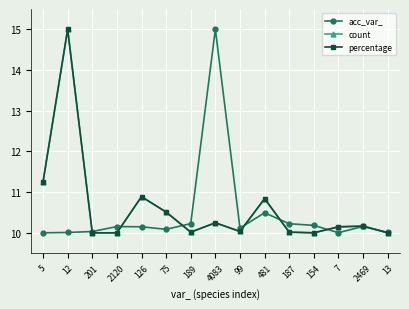

What is the total value across all series at 154?

30.2